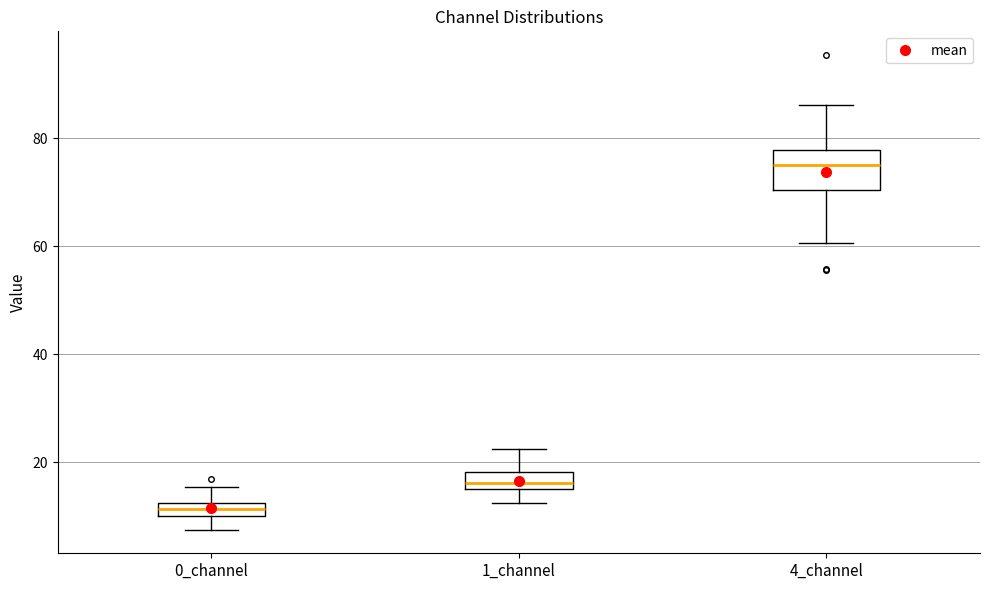

Where does the upper whisker of the box for 1_channel end on the y-axis? The values are not printed on the chart, so give them approximately, as read against the axis.

22